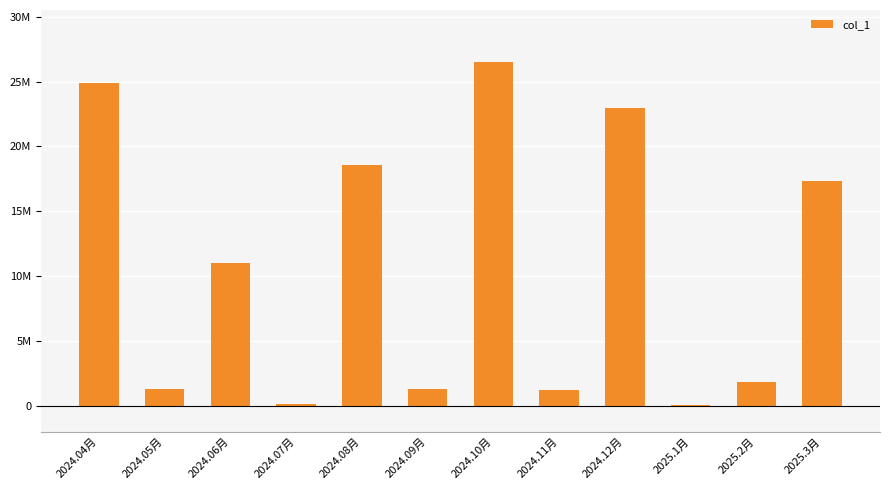

What is the difference between the values at 2024.11月 and 2024.04月?

23718520